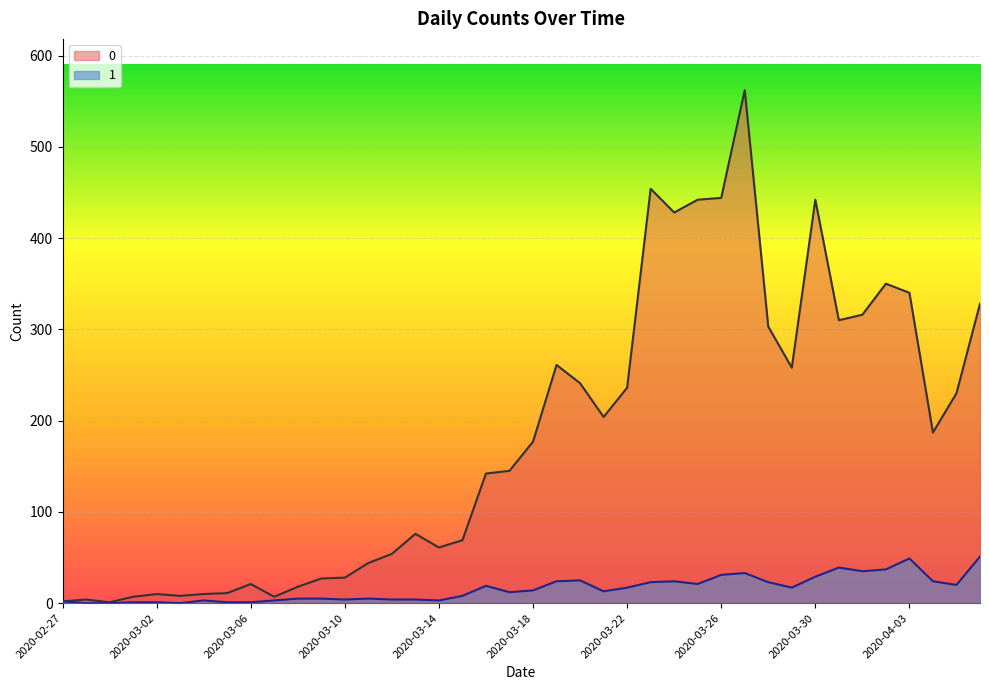

What is the spread (max minus min) of values at 2020-03-18?

163